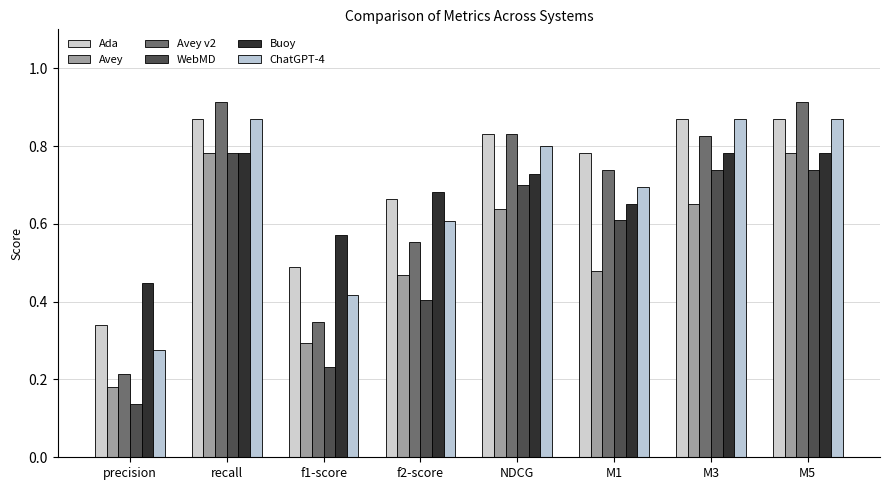

At NDCG, list the series in order from smallest to largest.

Avey, WebMD, Buoy, ChatGPT-4, Avey v2, Ada